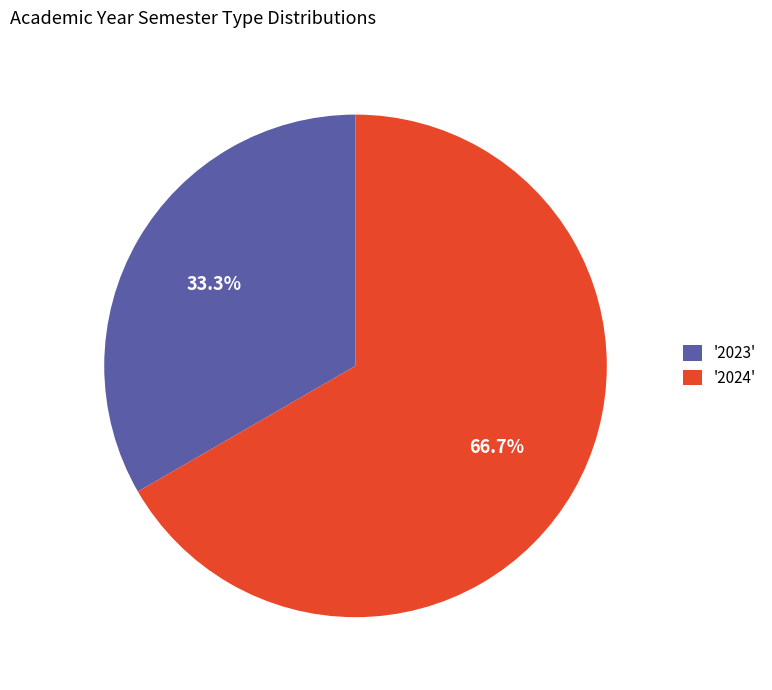

What is the smallest slice in the pie chart?

'2023'